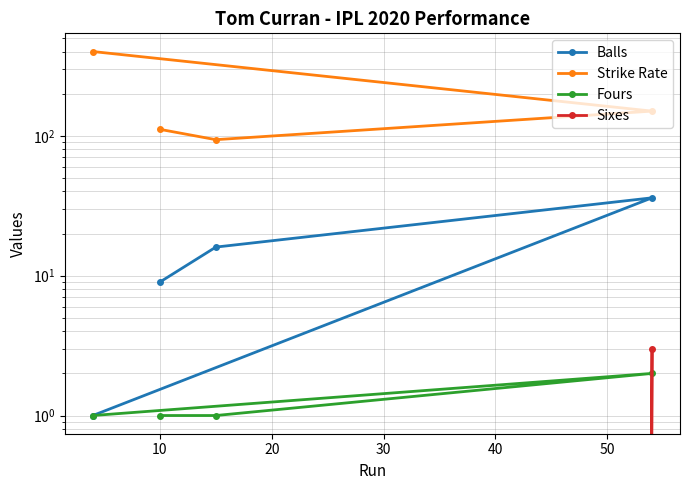

What is the sum of all Strike Rate values?

754.9